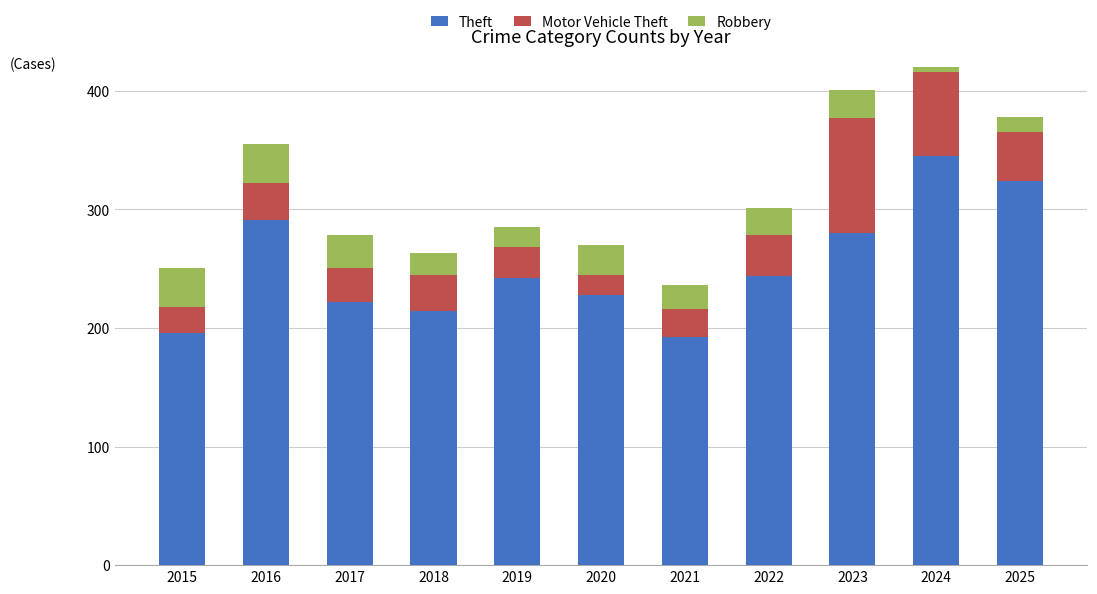

Reading left to right, extract all data points from this chart.

Theft: 2015=196	2016=291	2017=222	2018=214	2019=242	2020=228	2021=192	2022=244	2023=280	2024=345	2025=324
Motor Vehicle Theft: 2015=22	2016=31	2017=29	2018=31	2019=26	2020=17	2021=24	2022=34	2023=97	2024=71	2025=41
Robbery: 2015=33	2016=33	2017=27	2018=18	2019=17	2020=25	2021=20	2022=23	2023=24	2024=31	2025=13